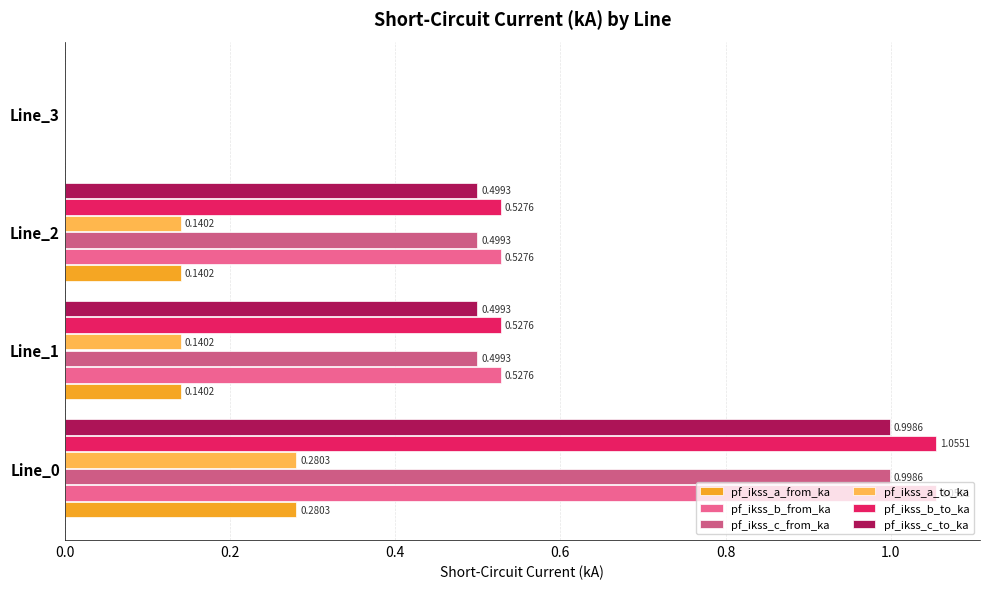

How many positive values does the pf_ikss_c_from_ka series have?

3